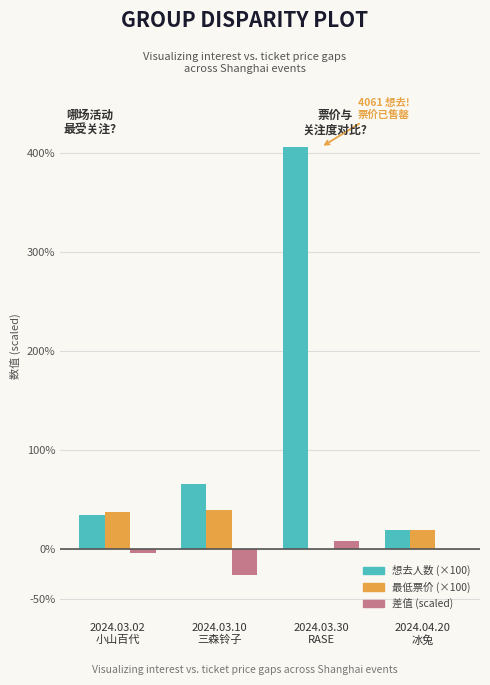

What is the approximate value of 差值 (scaled) at 2024.03.02
小山百代?

-0.3